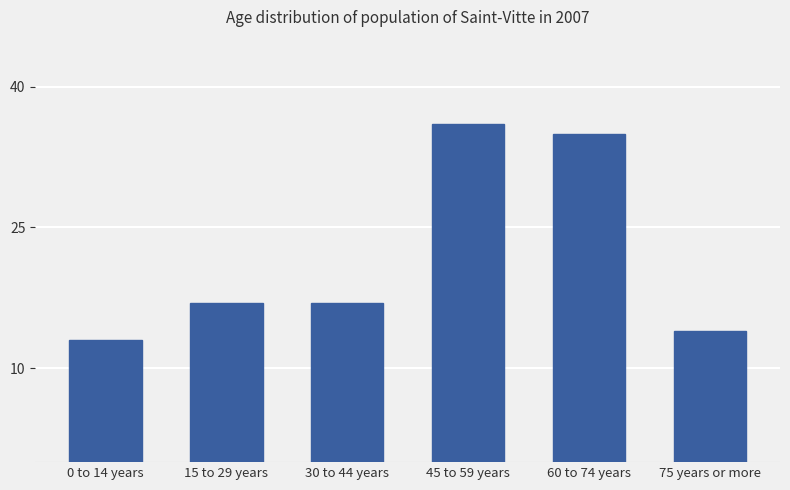

The value at 0 to 14 years is 22. True or false?

False